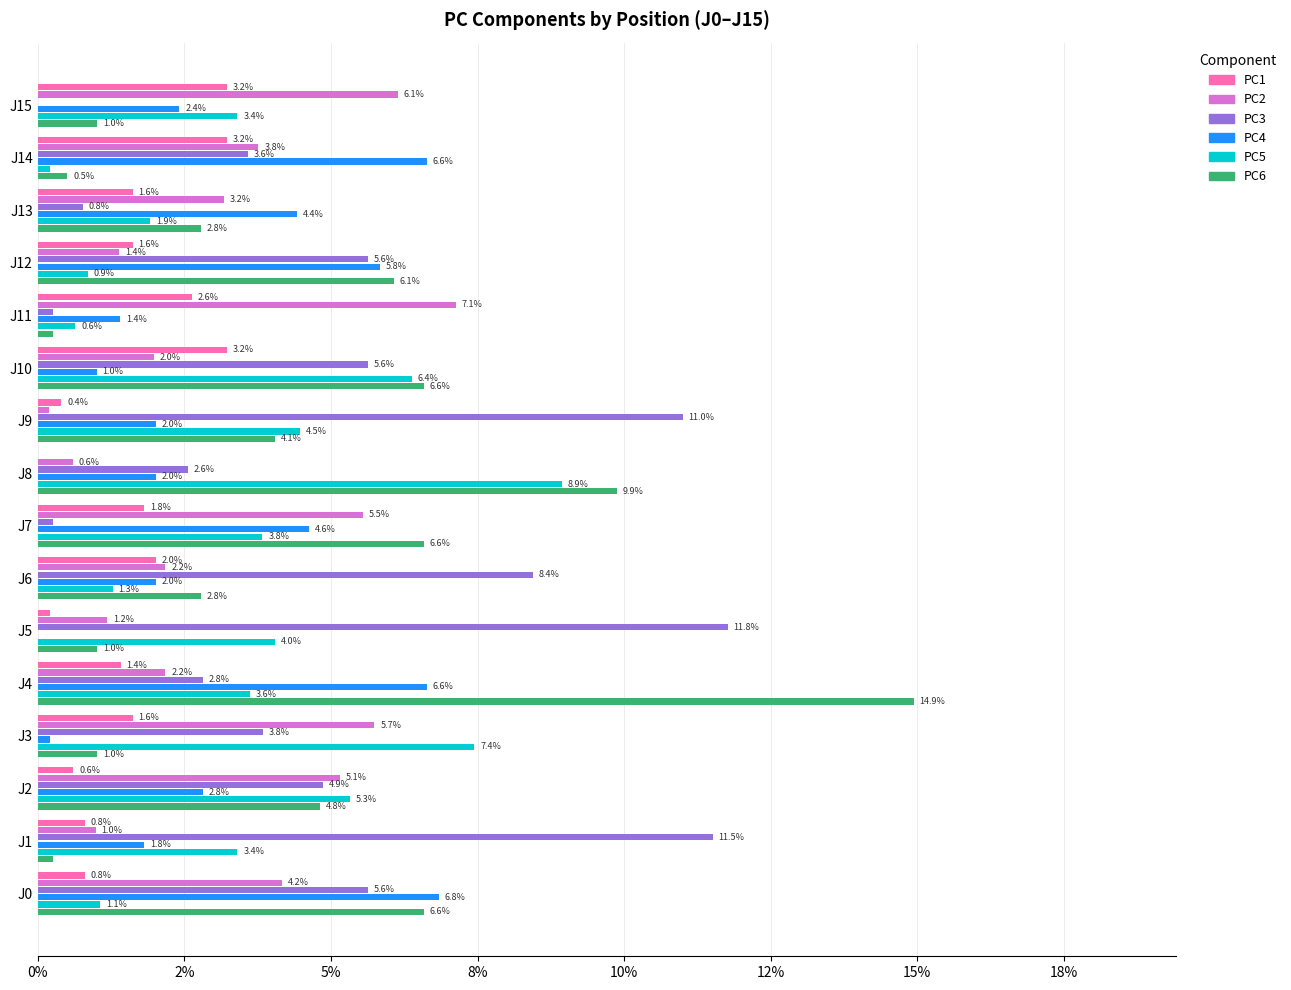

What is the greatest value displayed?

0.1